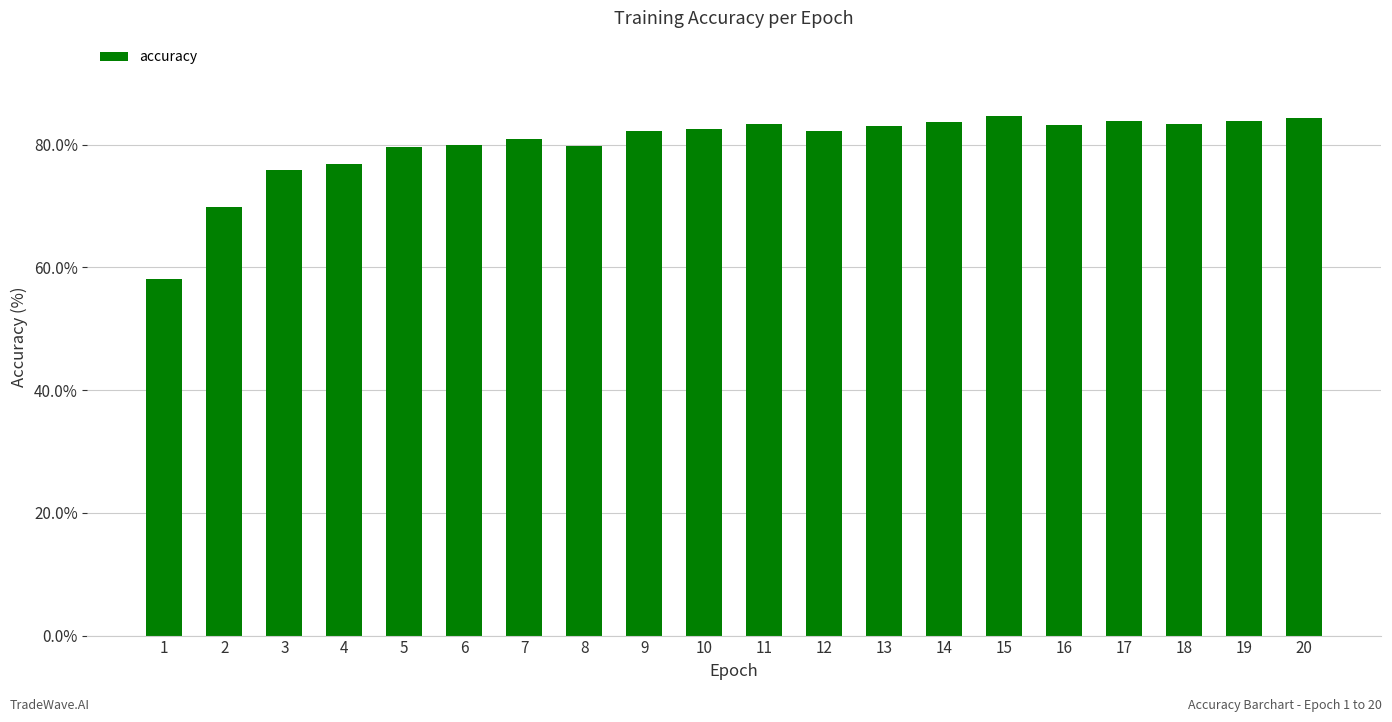

What is the difference between the values at 3 and 7?

5.0